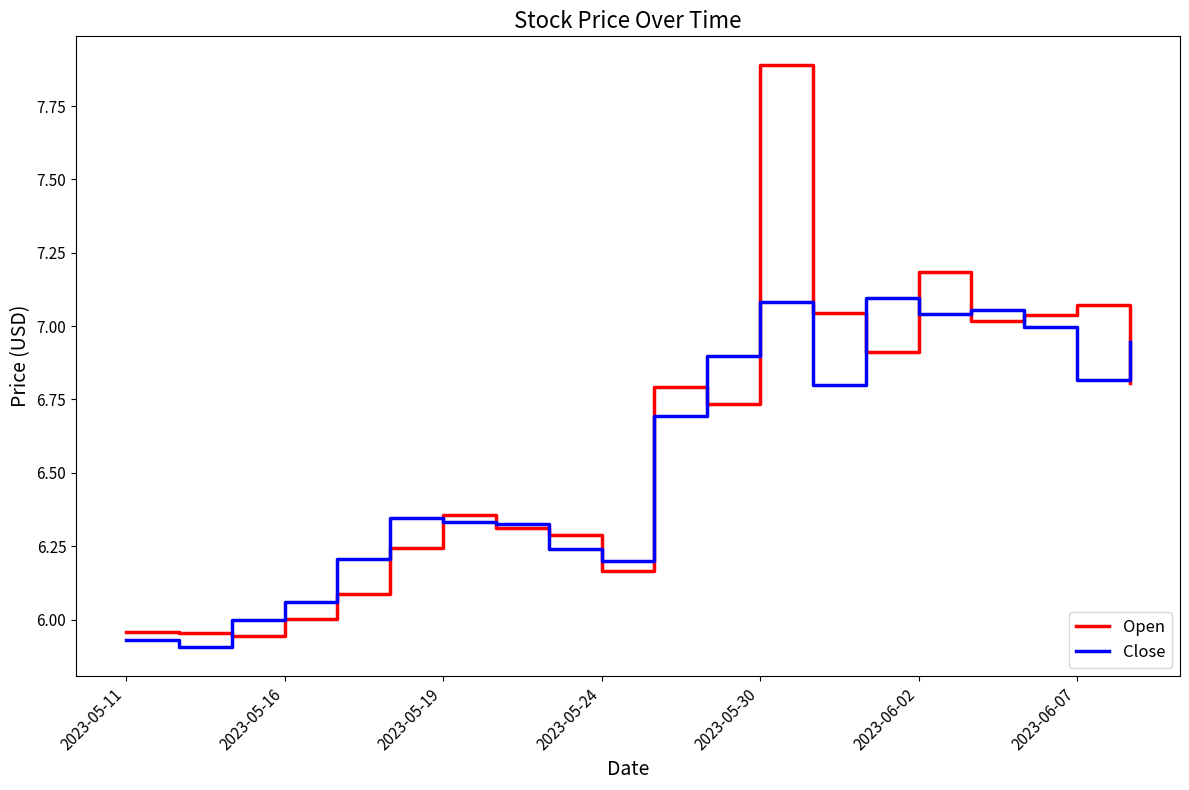

Which series has the widest spread of values?

Open